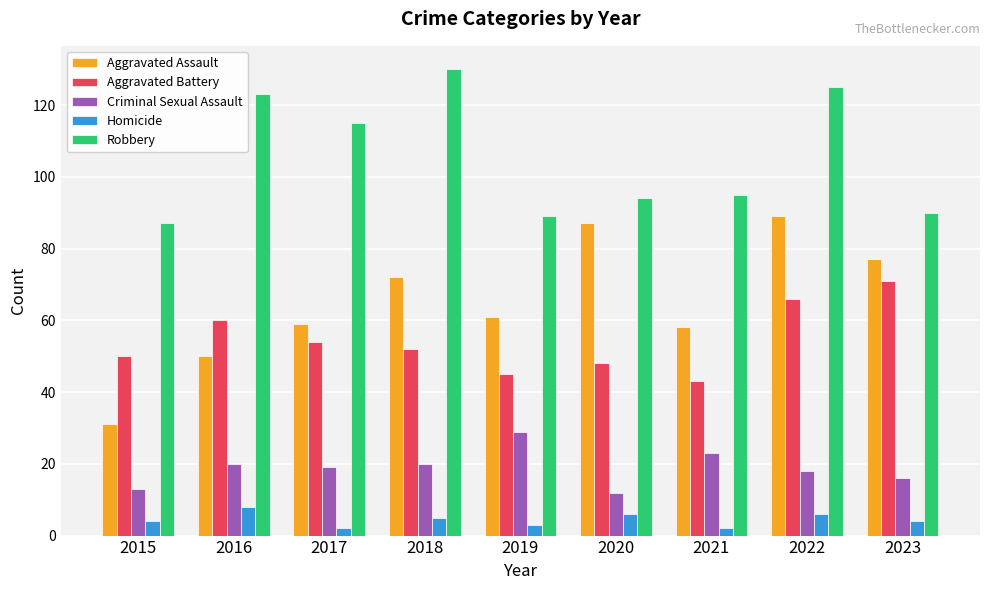

Read the Homicide value at 2021.

2